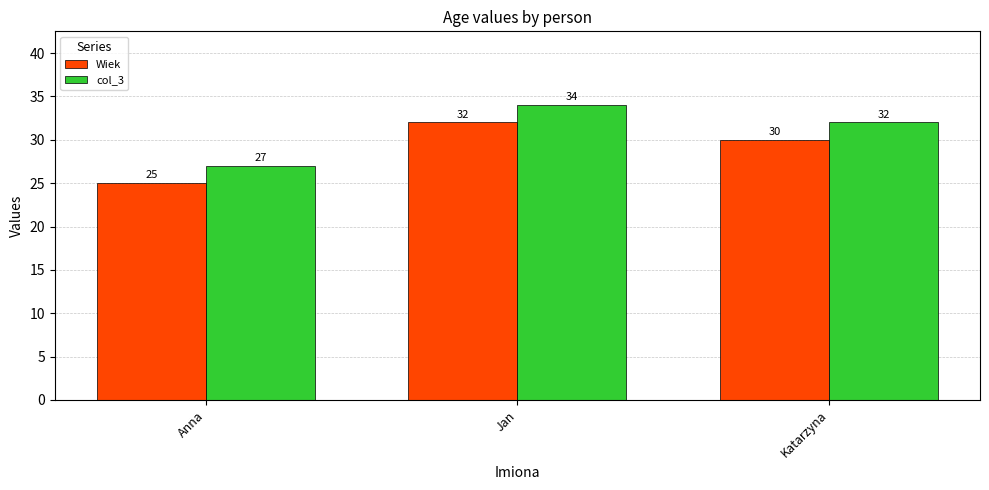

What is the value of the col_3 bar at the 2nd from the left?

34